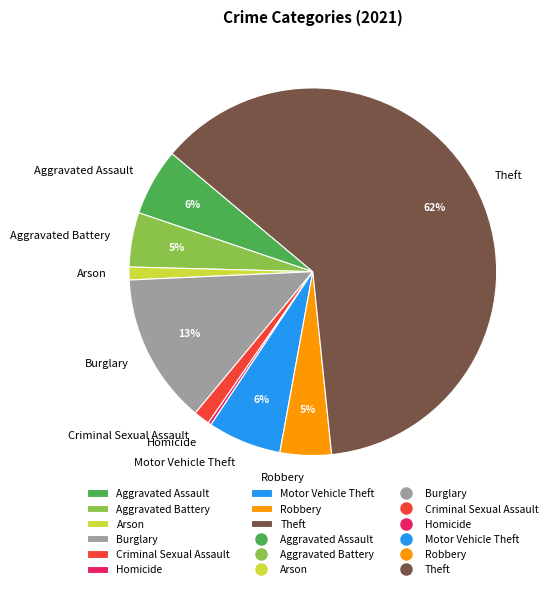

Is it true that Aggravated Assault is 1% of the pie?

False